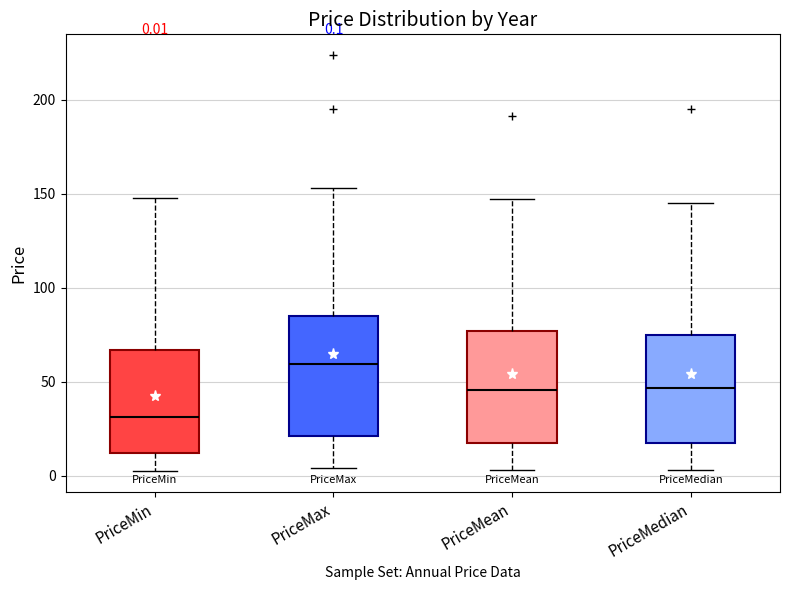

Which box's median line is the highest?

PriceMax